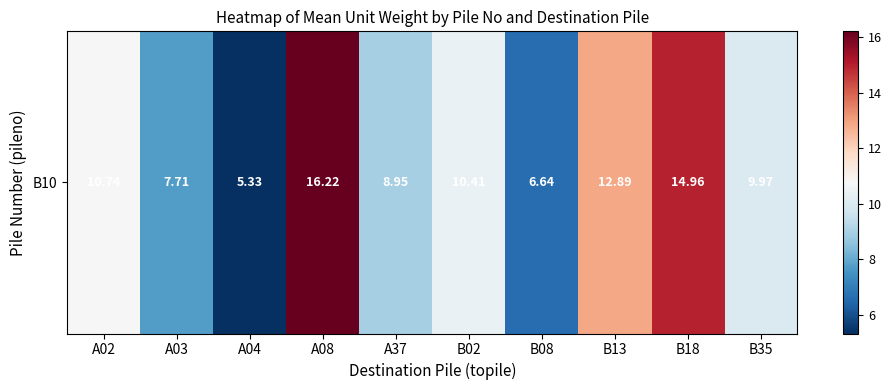

What is the sum of the values at A08 and B35?

26.2